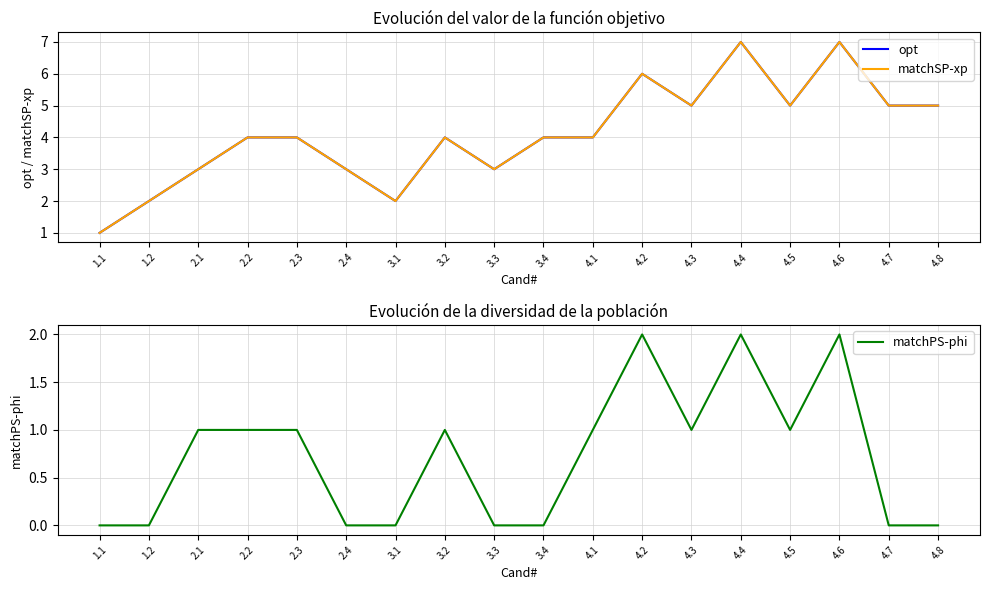

Is this an area chart (filled region under the line)?

No